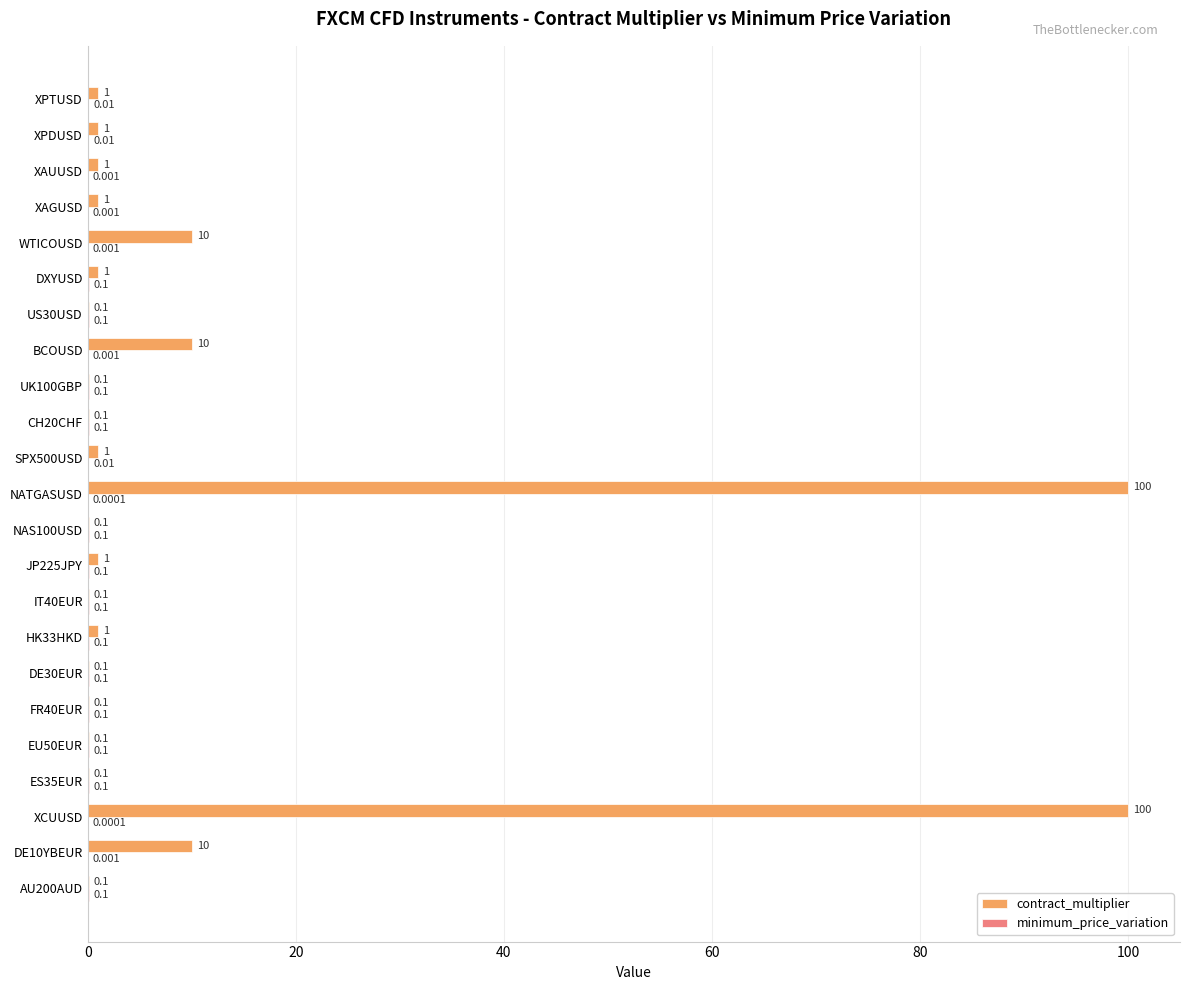

Which series changed the most between NATGASUSD and XPDUSD?

contract_multiplier